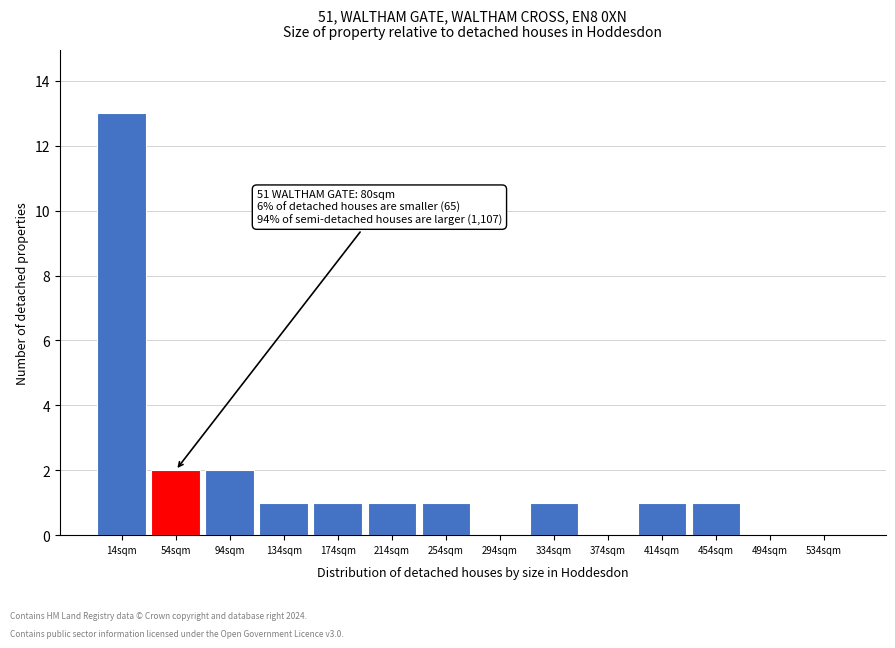

Reading right to left, extract all data points from this chart.

534sqm=0	494sqm=0	454sqm=1	414sqm=1	374sqm=0	334sqm=1	294sqm=0	254sqm=1	214sqm=1	174sqm=1	134sqm=1	94sqm=2	54sqm=2	14sqm=13